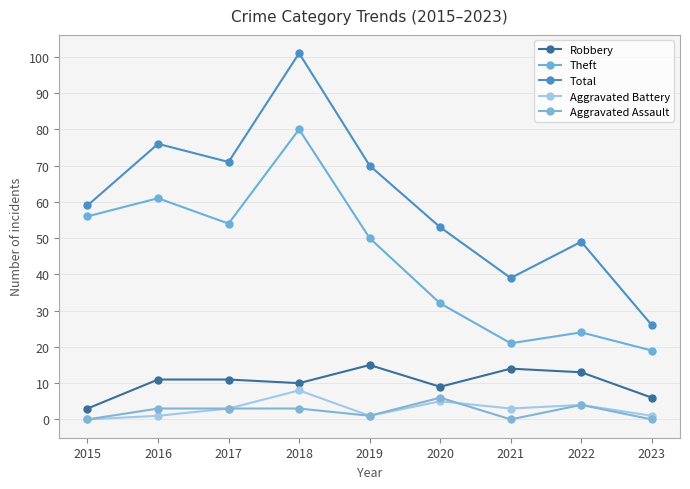

Is this an area chart (filled region under the line)?

No